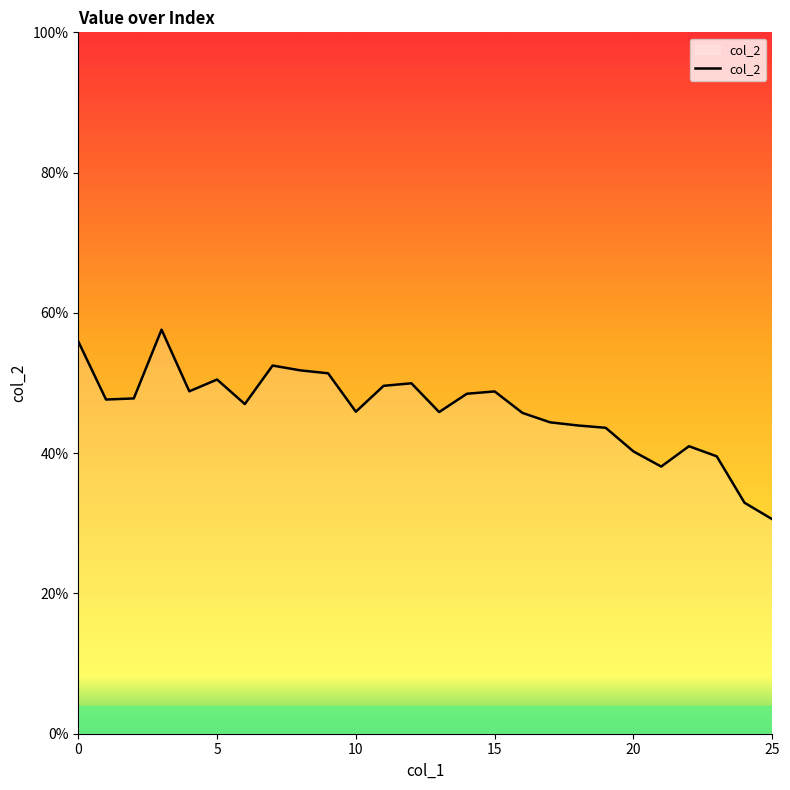

What is the value of the 6th point from the left?

0.5